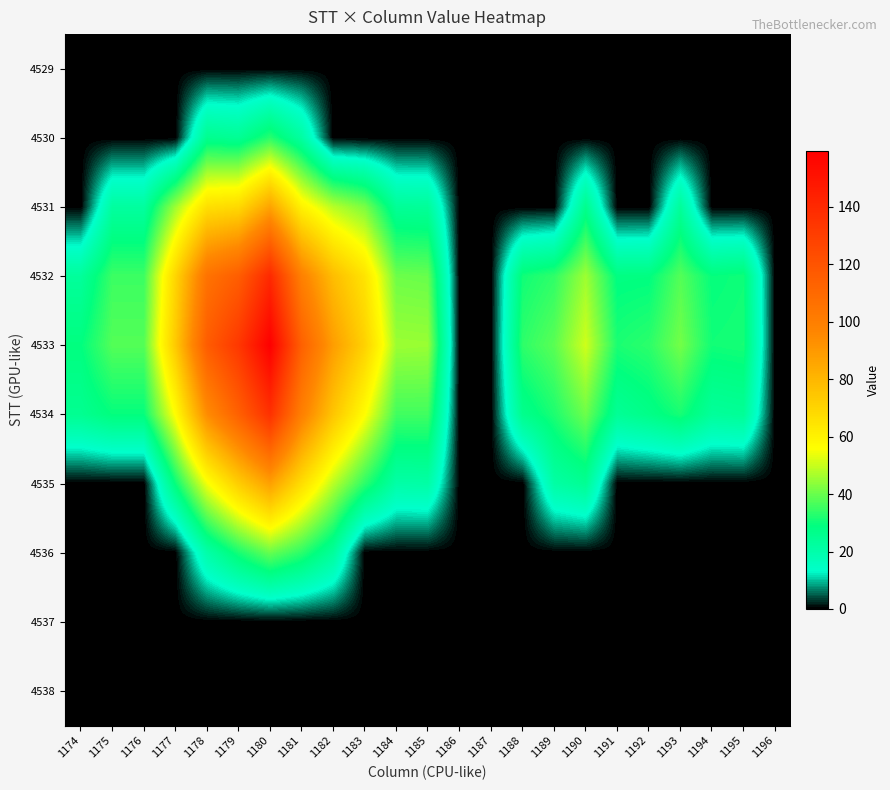

Reading left to right, list all the values displayed in this chart.

4529: 1174=0.0	1175=0.0	1176=0.0	1177=0.0	1178=0.0	1179=0.0	1180=0.0	1181=0.0	1182=0.0	1183=0.0	1184=0.0	1185=0.0	1186=0.0	1187=0.0	1188=0.0	1189=0.0	1190=0.0	1191=0.0	1192=0.0	1193=0.0	1194=0.0	1195=0.0	1196=0.0
4530: 1174=0.0	1175=0.0	1176=0.0	1177=0.0	1178=25.7	1179=24.5	1180=33.1	1181=21.8	1182=0.0	1183=0.0	1184=0.0	1185=0.0	1186=0.0	1187=0.0	1188=0.0	1189=0.0	1190=0.0	1191=0.0	1192=0.0	1193=0.0	1194=0.0	1195=0.0	1196=0.0
4531: 1174=0.0	1175=22.3	1176=22.3	1177=45.5	1178=66.3	1179=68.3	1180=86.2	1181=60.0	1182=48.2	1183=41.8	1184=24.0	1185=23.6	1186=0.0	1187=0.0	1188=0.0	1189=0.0	1190=26.1	1191=0.0	1192=0.0	1193=23.4	1194=0.0	1195=0.0	1196=0.0
4532: 1174=23.2	1175=35.2	1176=35.2	1177=69.6	1178=105.5	1179=115.4	1180=140.0	1181=99.1	1182=77.8	1183=64.9	1184=40.4	1185=39.9	1186=0.0	1187=0.0	1188=30.5	1189=33.9	1190=45.6	1191=28.3	1192=28.6	1193=37.8	1194=29.3	1195=30.4	1196=0.0
4533: 1174=28.9	1175=37.7	1176=37.7	1177=73.7	1178=116.0	1179=133.3	1180=159.5	1181=114.0	1182=88.4	1183=70.9	1184=45.4	1185=45.1	1186=0.0	1187=0.0	1188=33.7	1189=38.4	1190=50.8	1191=31.6	1192=33.5	1193=41.1	1194=30.6	1195=31.2	1196=0.0
4534: 1174=25.2	1175=29.3	1176=29.3	1177=56.4	1178=94.0	1179=114.1	1180=136.4	1181=99.4	1182=75.0	1183=56.4	1184=35.7	1185=35.7	1186=0.0	1187=0.0	1188=26.1	1189=31.9	1190=40.4	1191=24.2	1192=27.1	1193=31.2	1194=23.3	1195=24.1	1196=0.0
4535: 1174=0.0	1175=0.0	1176=0.0	1177=29.5	1178=54.6	1179=72.3	1180=87.3	1181=66.9	1182=48.4	1183=33.5	1184=20.7	1185=21.0	1186=0.0	1187=0.0	1188=0.0	1189=21.3	1190=24.8	1191=0.0	1192=0.0	1193=0.0	1194=0.0	1195=0.0	1196=0.0
4536: 1174=0.0	1175=0.0	1176=0.0	1177=0.0	1178=20.2	1179=31.2	1180=39.7	1181=33.4	1182=23.1	1183=0.0	1184=0.0	1185=0.0	1186=0.0	1187=0.0	1188=0.0	1189=0.0	1190=0.0	1191=0.0	1192=0.0	1193=0.0	1194=0.0	1195=0.0	1196=0.0
4537: 1174=0.0	1175=0.0	1176=0.0	1177=0.0	1178=0.0	1179=0.0	1180=0.0	1181=0.0	1182=0.0	1183=0.0	1184=0.0	1185=0.0	1186=0.0	1187=0.0	1188=0.0	1189=0.0	1190=0.0	1191=0.0	1192=0.0	1193=0.0	1194=0.0	1195=0.0	1196=0.0
4538: 1174=0.0	1175=0.0	1176=0.0	1177=0.0	1178=0.0	1179=0.0	1180=0.0	1181=0.0	1182=0.0	1183=0.0	1184=0.0	1185=0.0	1186=0.0	1187=0.0	1188=0.0	1189=0.0	1190=0.0	1191=0.0	1192=0.0	1193=0.0	1194=0.0	1195=0.0	1196=0.0